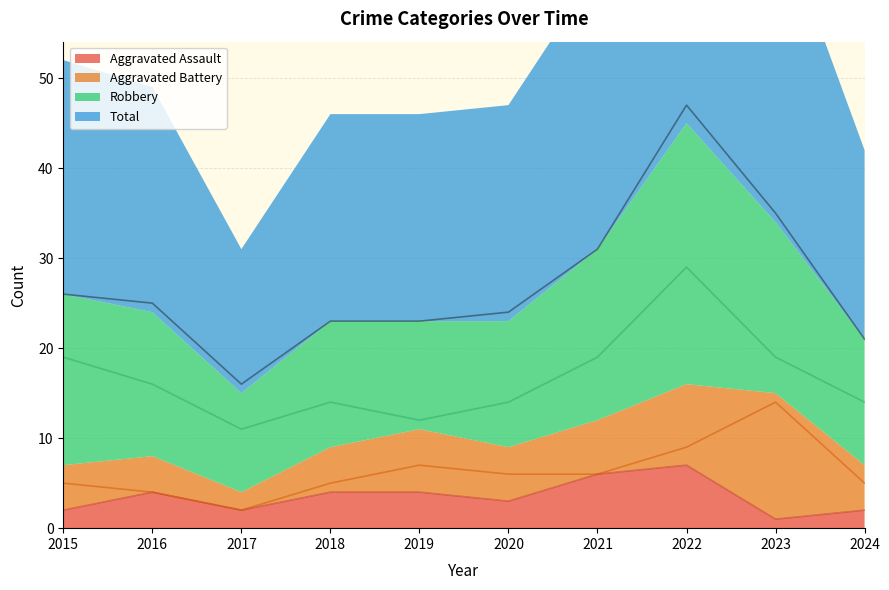

Which series has the largest total across all categories?

Total